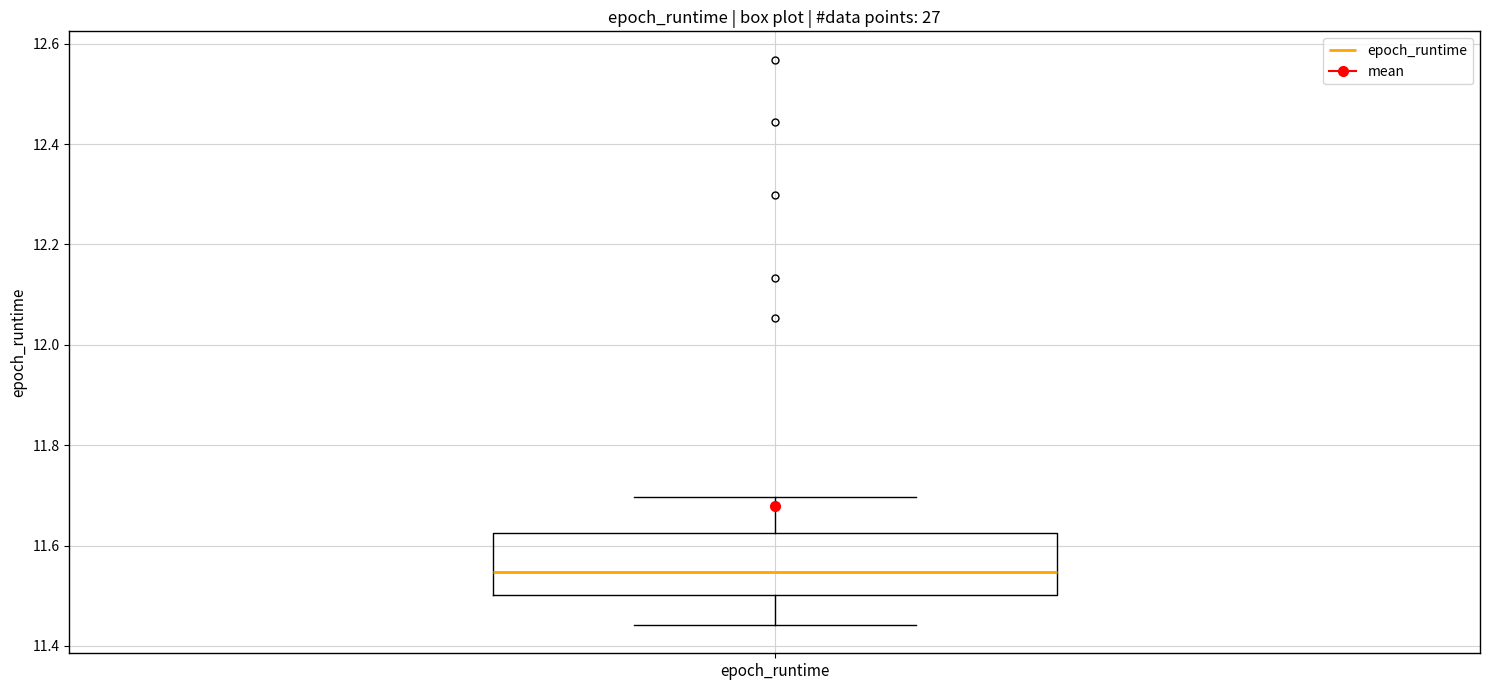

Transcribe this box plot: give where the median line is, the range the box spans, and where the two whiskers end, as read against the y-axis. The values are not printed on the chart, so give them approximately, as read against the axis.

median 11.54, box 11.50 to 11.62, whiskers 11.44 to 11.70